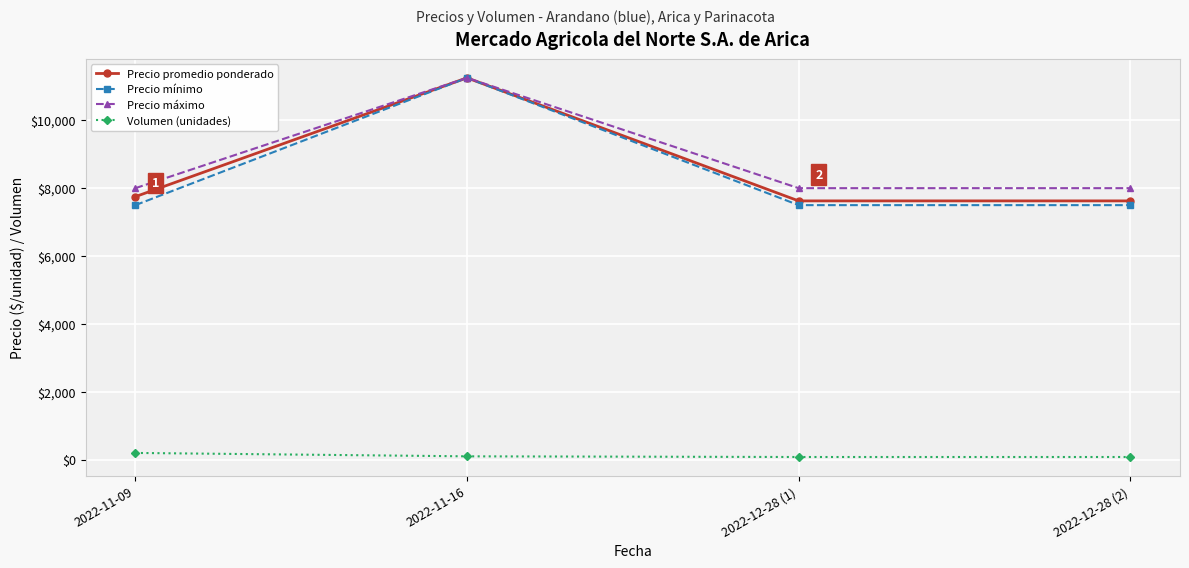

The value of Precio promedio ponderado at 2022-11-09 is 12900. True or false?

False